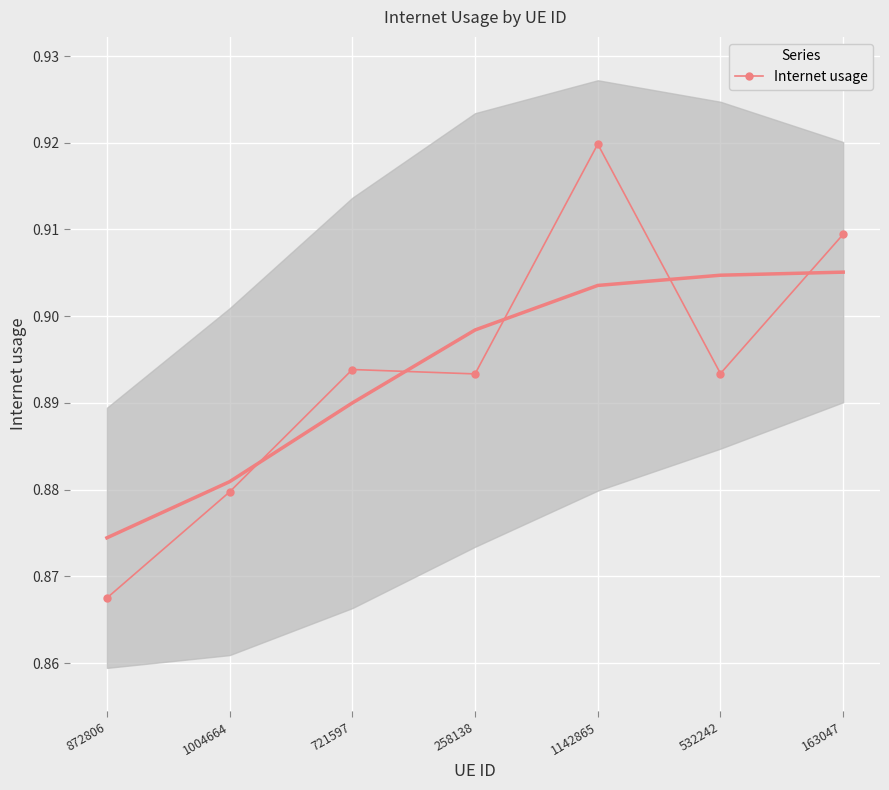

At which label is the value closest to 0?

872806